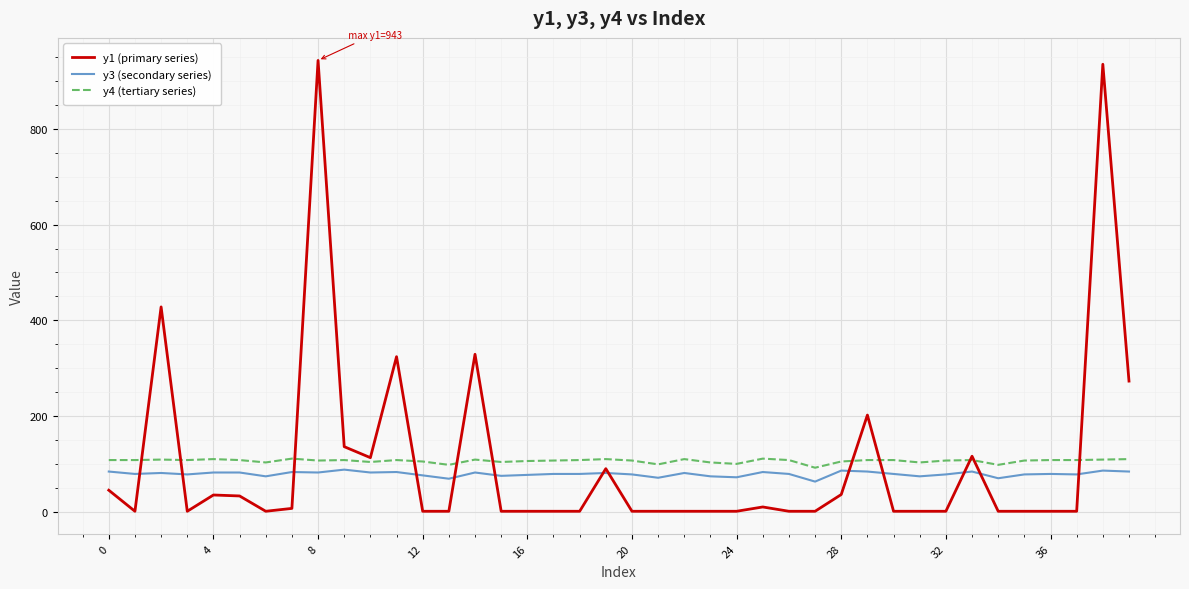

Is it true that y4 (tertiary series) equals 69 at 0?

False